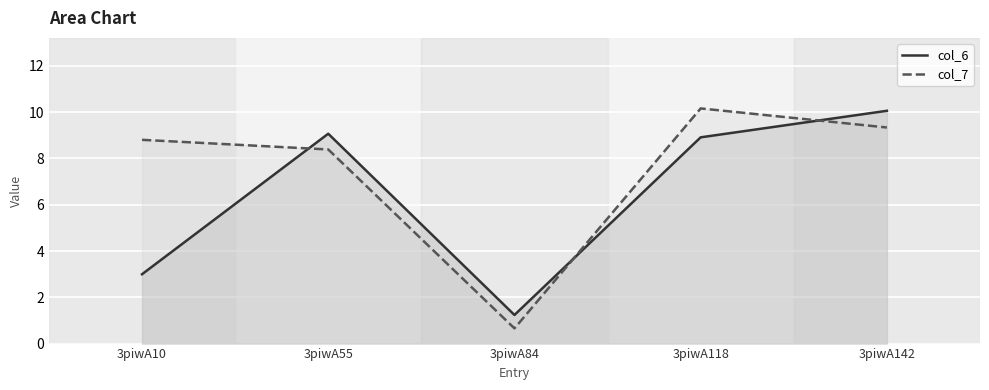

Between 3piwA84 and 3piwA10, which is larger?

3piwA10